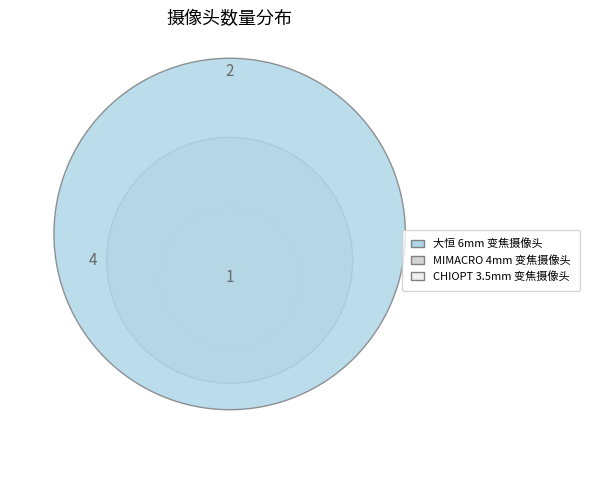

What is the largest slice in the pie chart?

MIMACRO 4mm 变焦摄像头